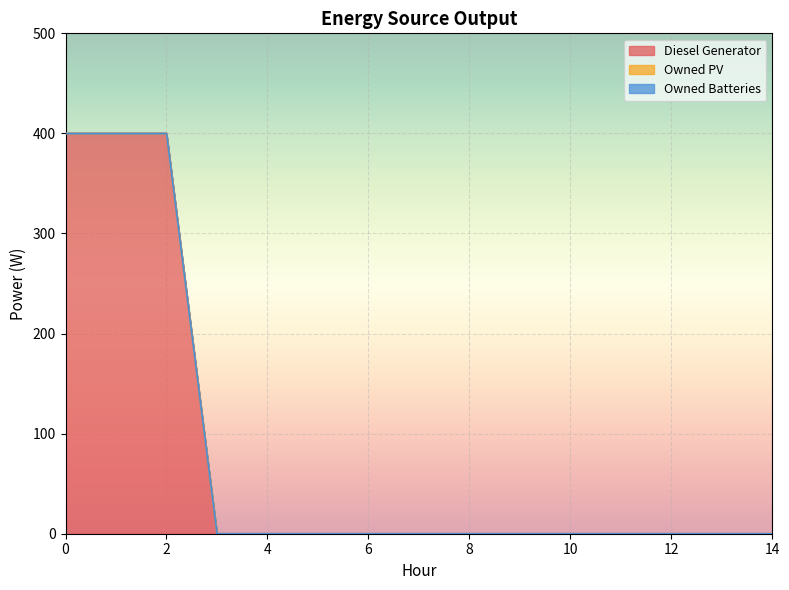

Reading left to right, what are all the values shown in this chart?

Diesel Generator: 0=400	1=400	2=400	3=0	4=0	5=0	6=0	7=0	8=0	9=0	10=0	11=0	12=0	13=0	14=0
Owned PV: 0=0	1=0	2=0	3=0	4=0	5=0	6=0	7=0	8=0	9=0	10=0	11=0	12=0	13=0	14=0
Owned Batteries: 0=0	1=0	2=0	3=0	4=0	5=0	6=0	7=0	8=0	9=0	10=0	11=0	12=0	13=0	14=0